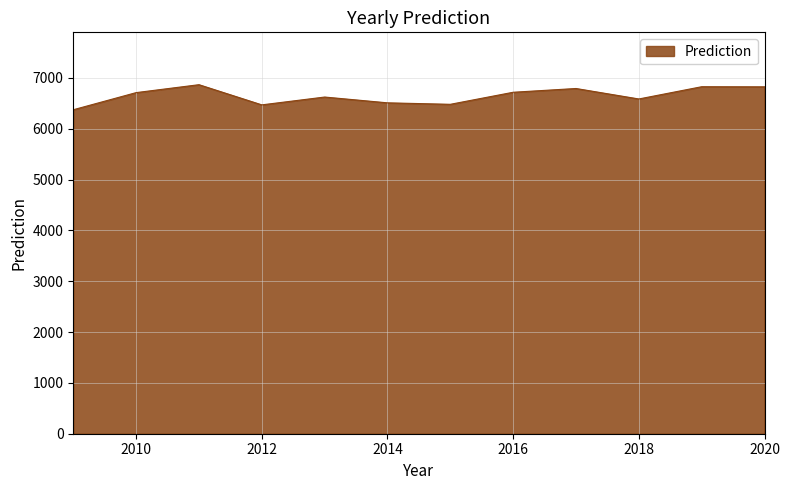

What is the minimum value shown in the chart?

6375